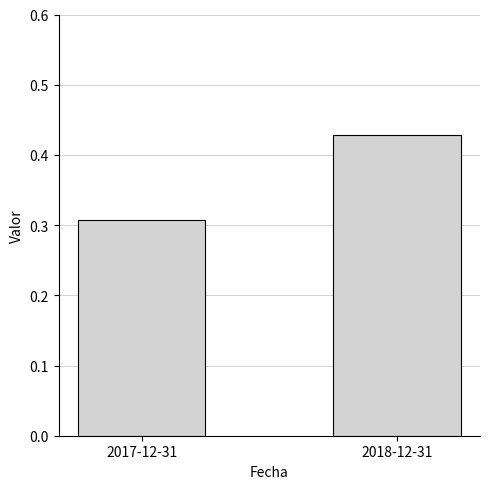

List the labels in order of value, smallest first.

2017-12-31, 2018-12-31